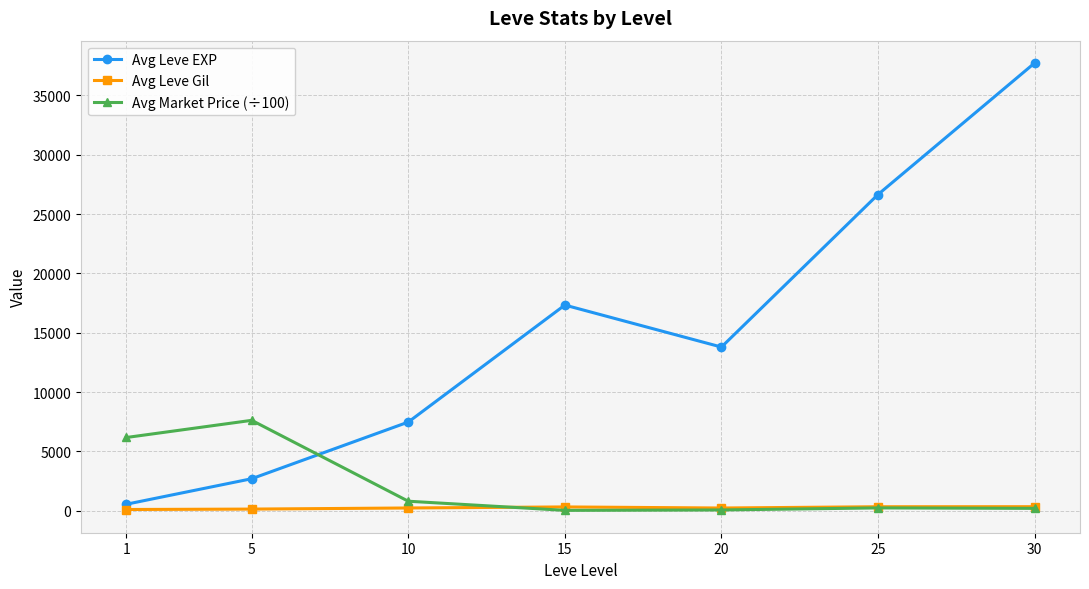

How many distinct data groups are displayed?

3